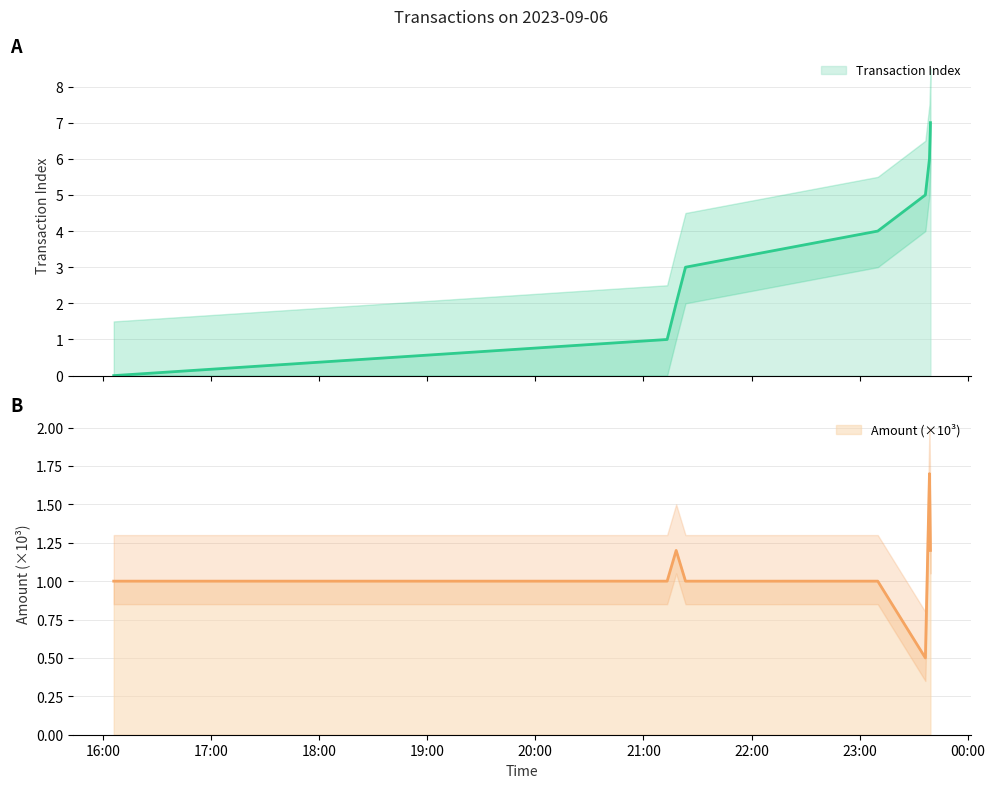

Where is the first local minimum for Amount (amt)?

2023-09-06 21:23:21